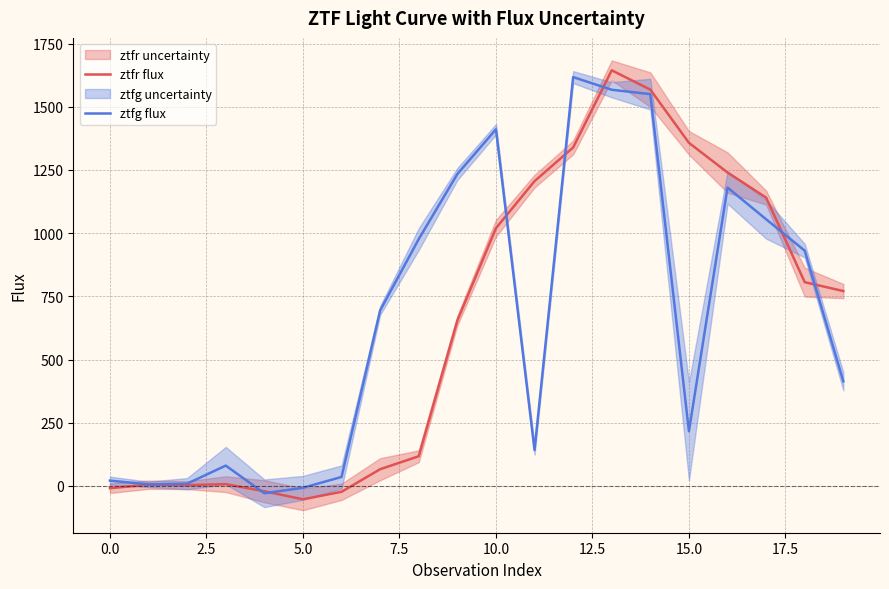

List the series in order of their peak value, lowest first.

ztfg flux, ztfr flux